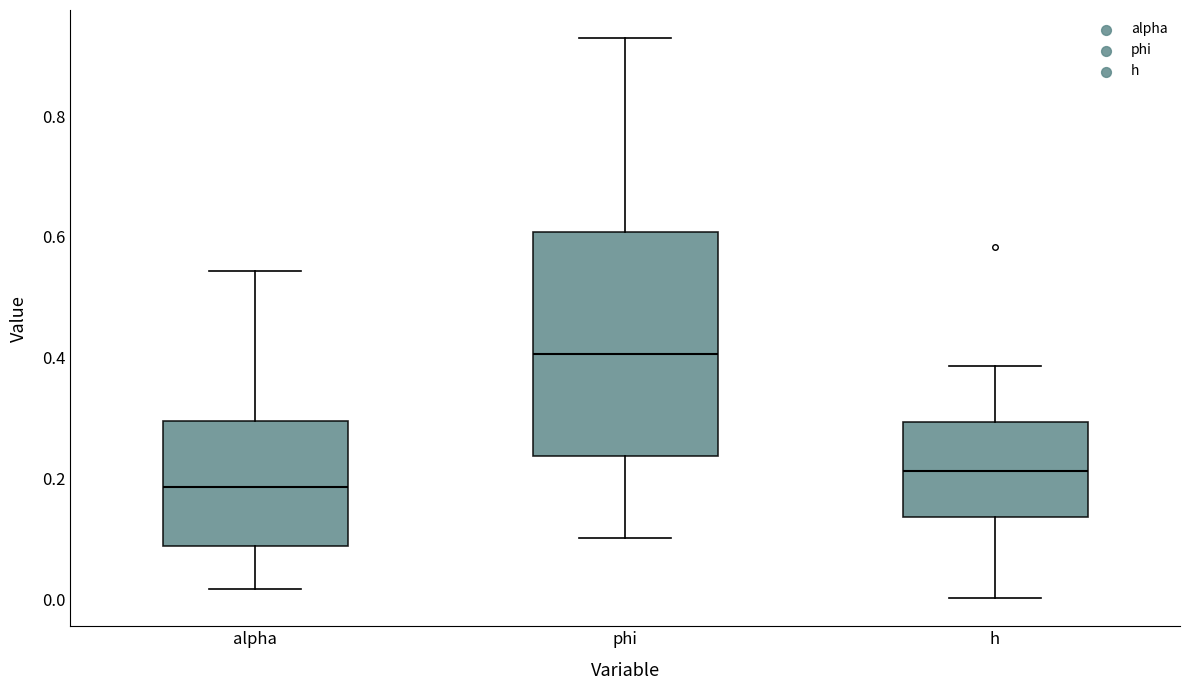

Which box is the tallest, from its lower edge to its upper edge?

phi